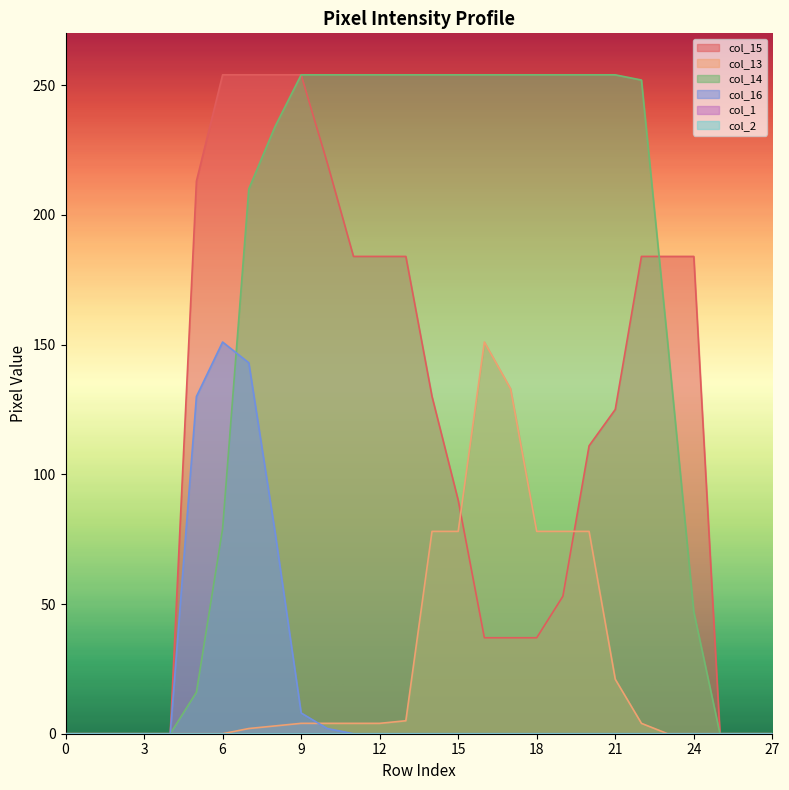

Rank the series at 18 from highest to lowest value.

col_14, col_13, col_15, col_16